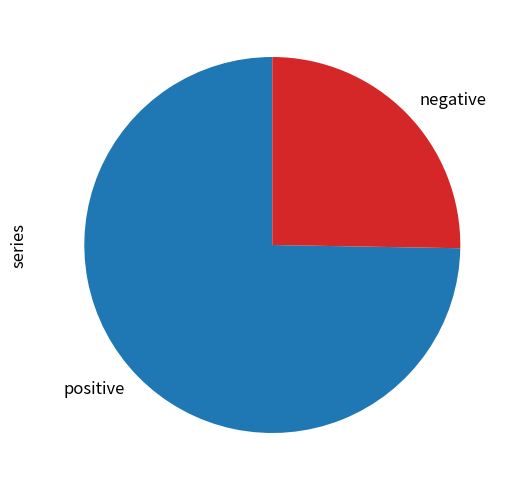

Is the sum of negative and positive greater than half?

Yes